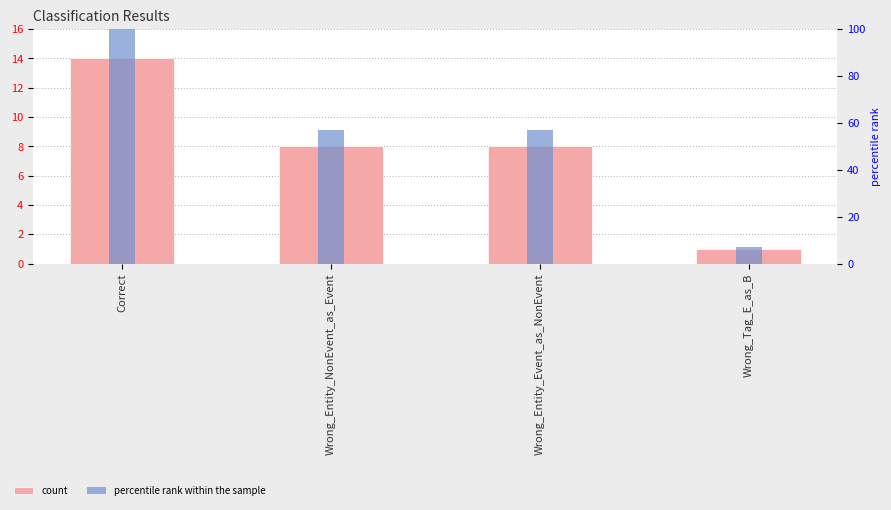

Reading left to right, list all the values displayed in this chart.

count: 14.0	8.0	8.0	1.0
percentile rank within the sample: 100.0	57.1	57.1	7.1